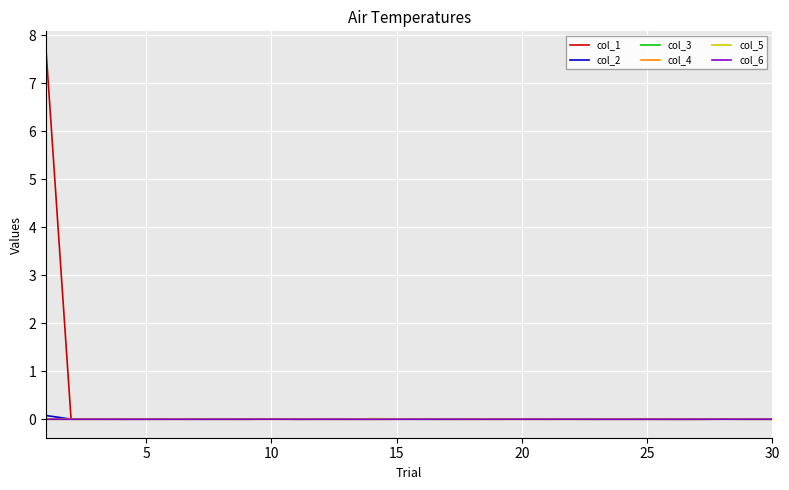

Which series has the widest spread of values?

col_1